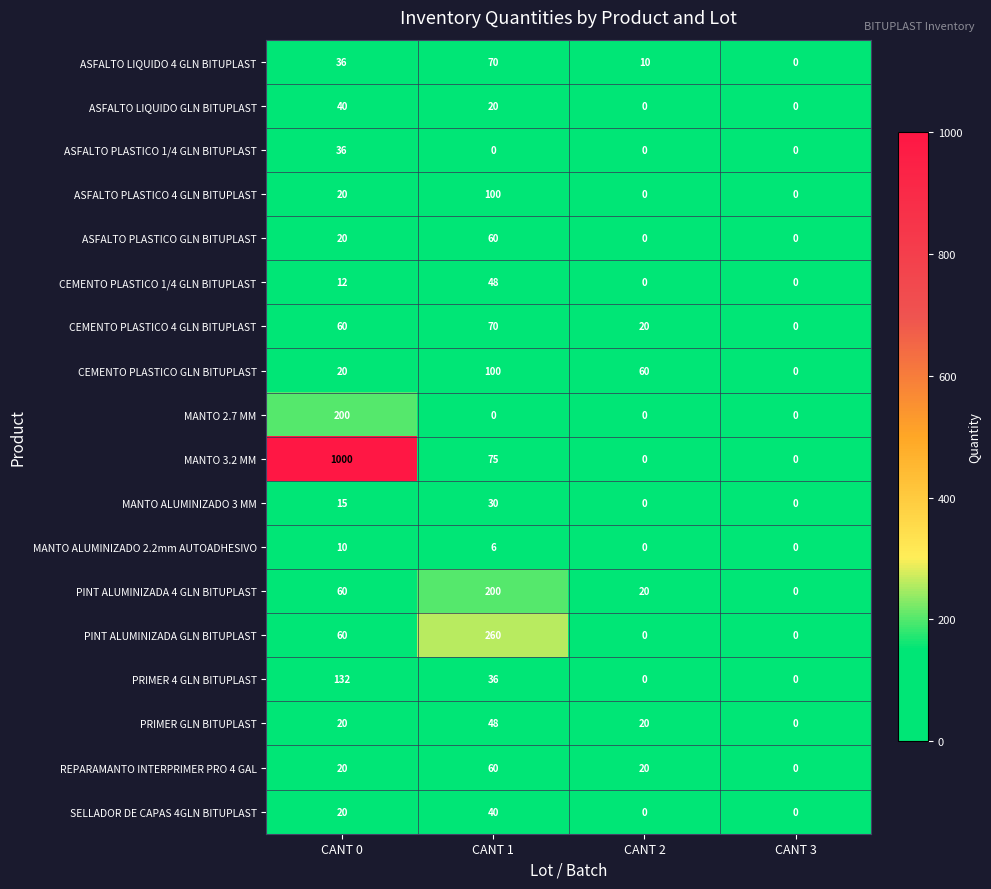

Where is MANTO ALUMINIZADO 3 MM nearest to the value 15?

CANT 0